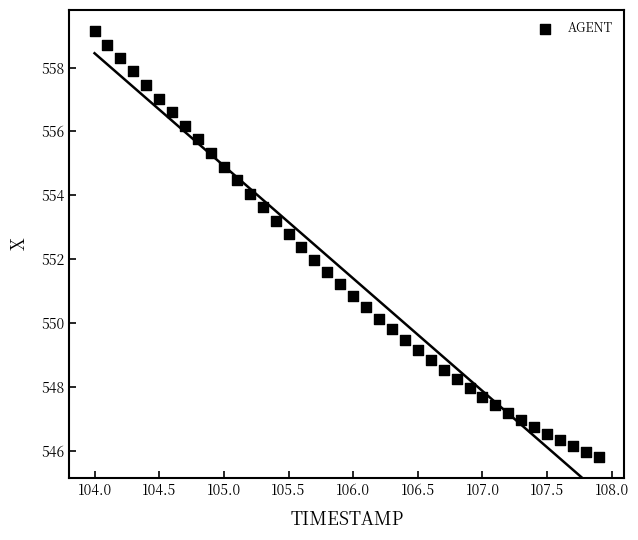

What is the range of Y values (max minus min)?

13.3